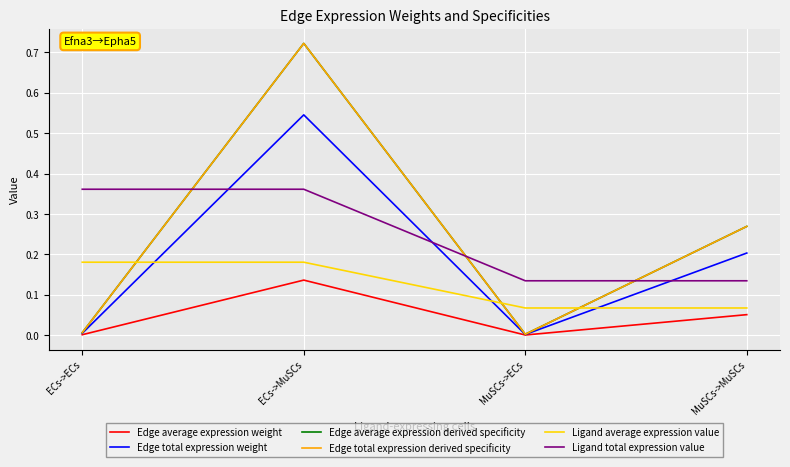

Which series has the largest total across all categories?

Edge average expression derived specificity